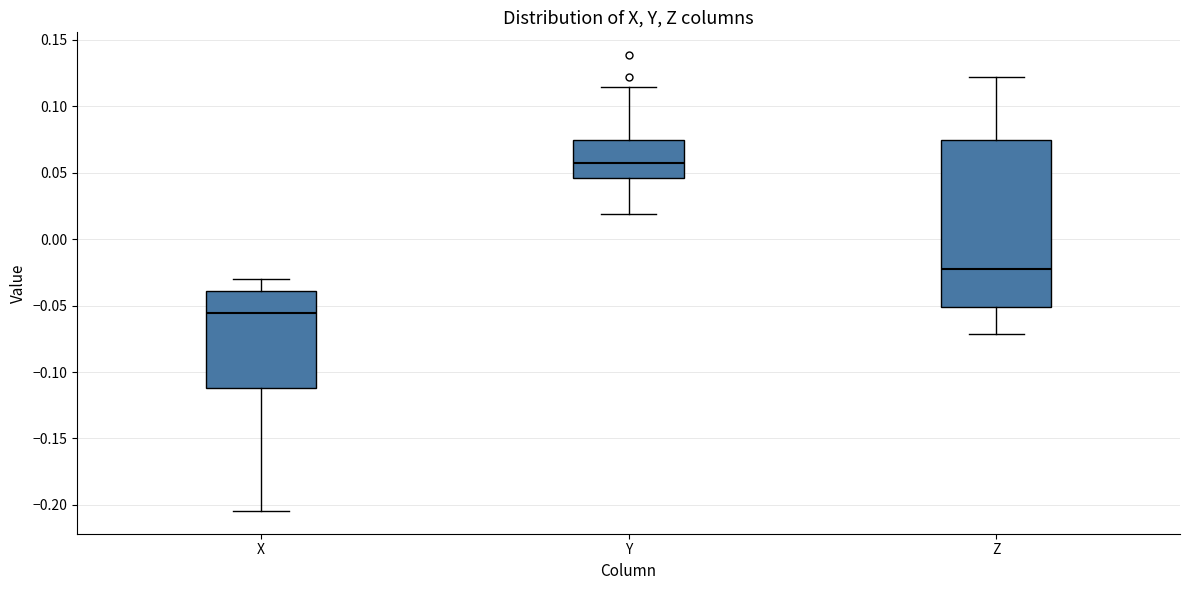

Reading left to right, read every box against the y-axis: the position of its median line, the range the box covers, and the ends of its whiskers. The values are not printed on the chart, so give them approximately, as read against the axis.

X: median -0.055, box -0.110 to -0.040, whiskers -0.205 to -0.030
Y: median 0.055, box 0.045 to 0.075, whiskers 0.020 to 0.115
Z: median -0.025, box -0.050 to 0.075, whiskers -0.070 to 0.120